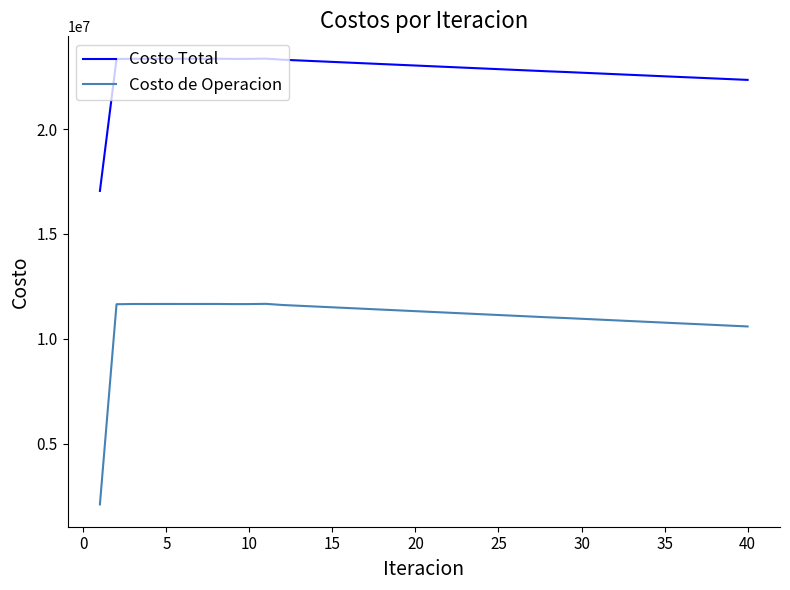

True or false: Costo Total and Costo de Operacion cross at least once.

False